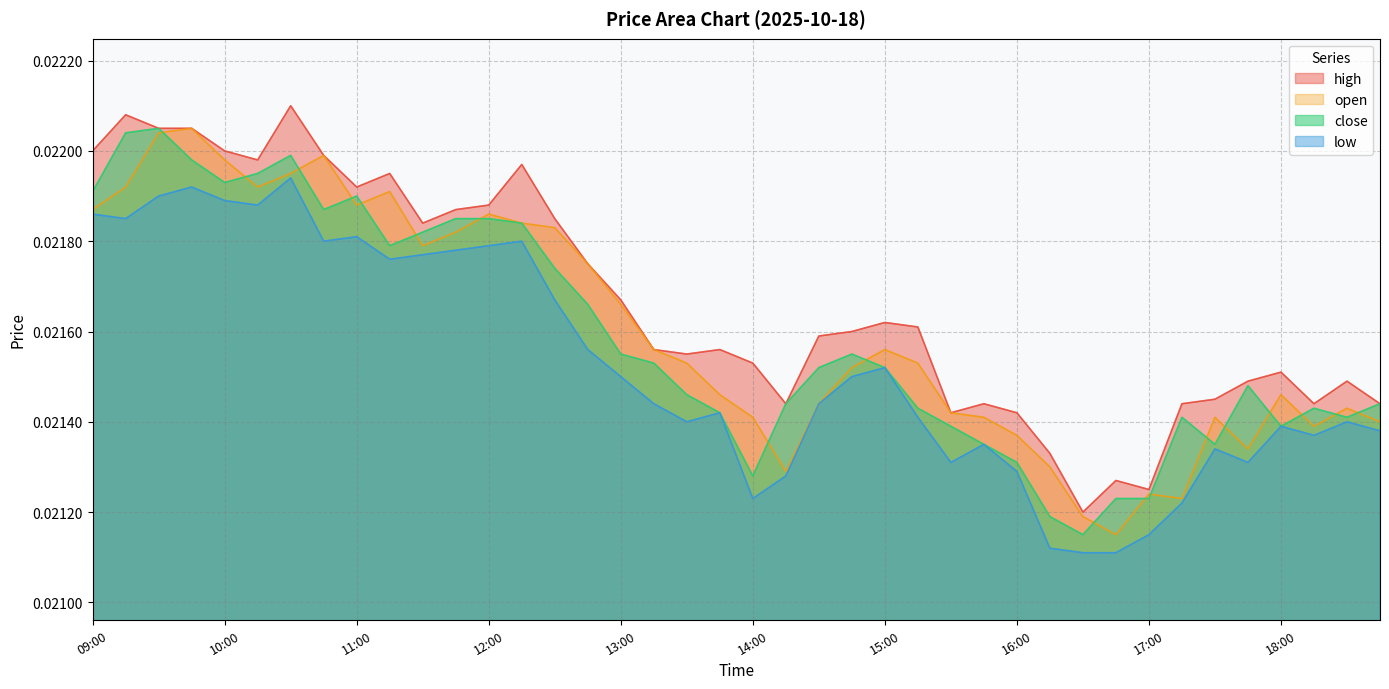

Is it true that open equals 0.0 at 18:15?

True